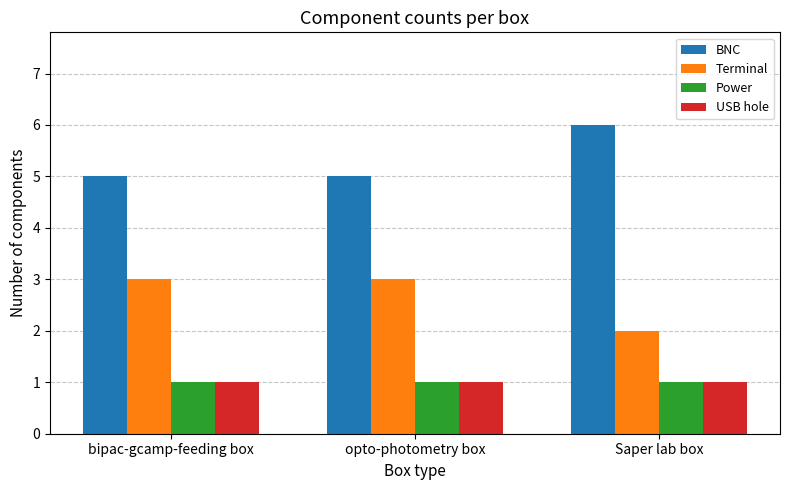

What value does the Terminal series have at opto-photometry box?

3